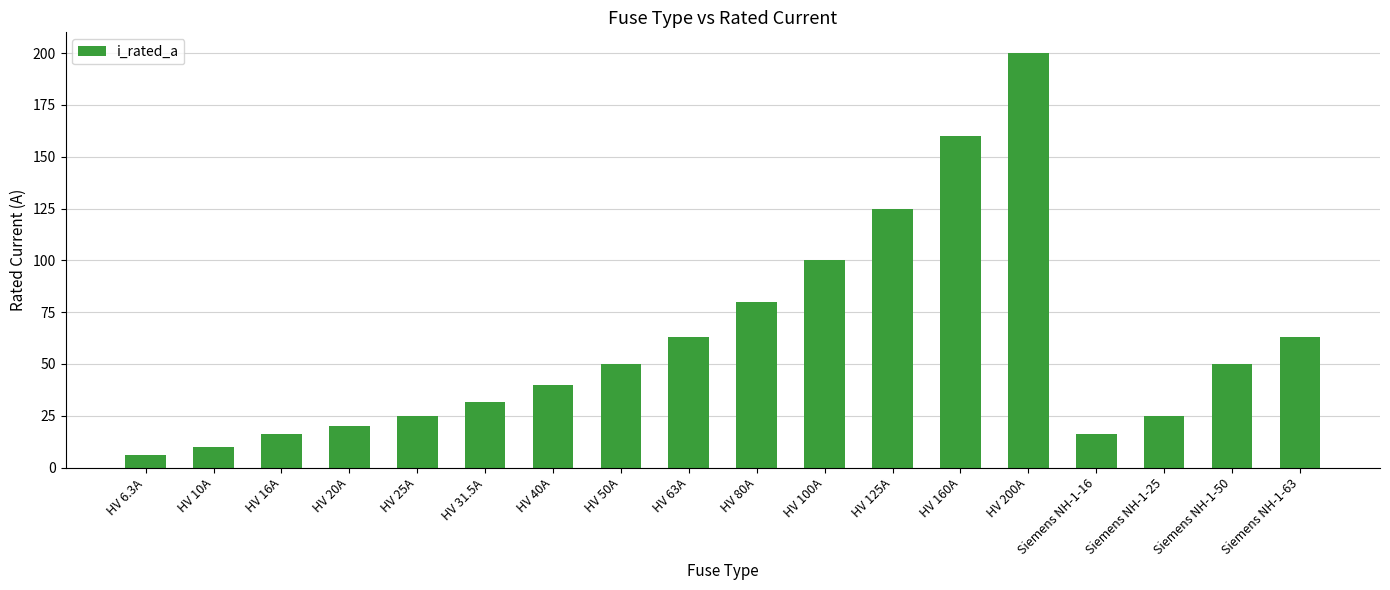

Reading left to right, list all the values displayed in this chart.

HV 6.3A=6.3	HV 10A=10.0	HV 16A=16.0	HV 20A=20.0	HV 25A=25.0	HV 31.5A=31.5	HV 40A=40.0	HV 50A=50.0	HV 63A=63.0	HV 80A=80.0	HV 100A=100.0	HV 125A=125.0	HV 160A=160.0	HV 200A=200.0	Siemens NH-1-16=16.0	Siemens NH-1-25=25.0	Siemens NH-1-50=50.0	Siemens NH-1-63=63.0